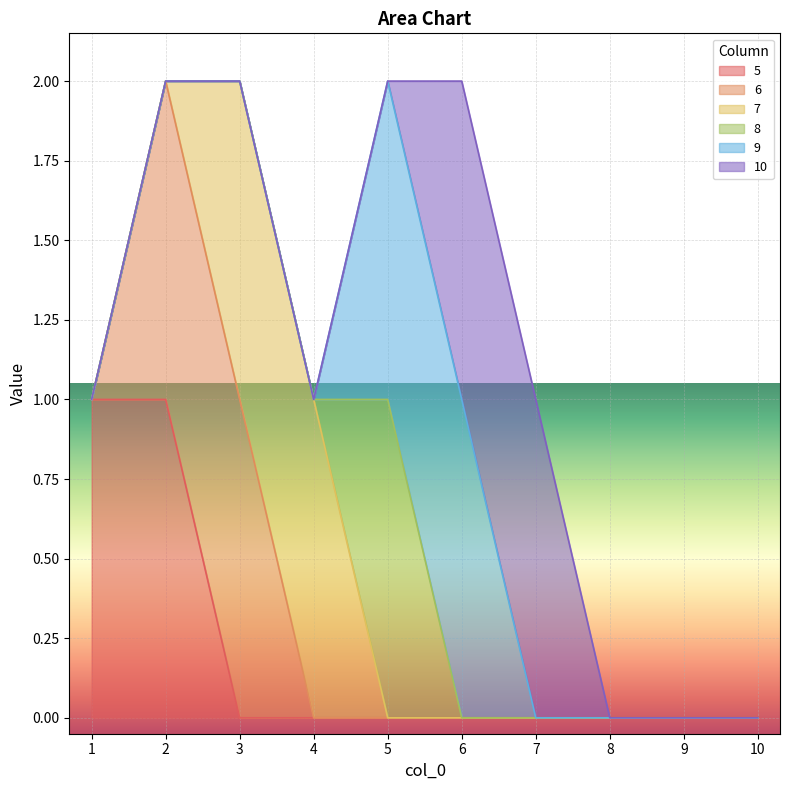

What is the sum of all 8 values?

1